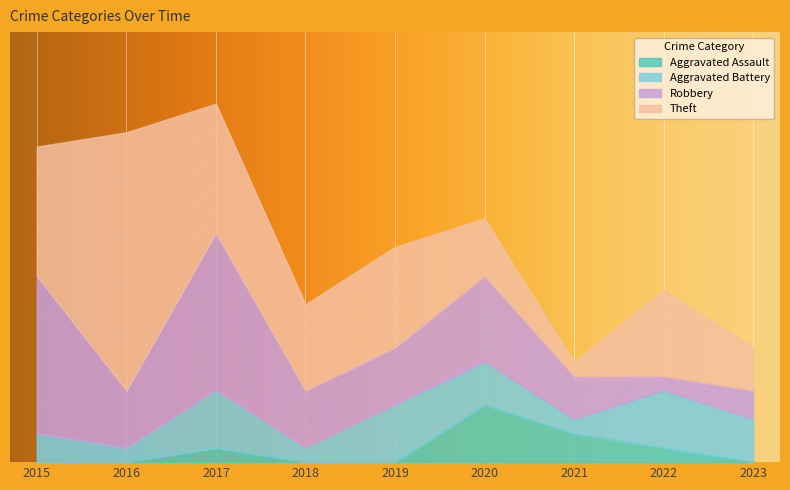

At which category is the sum across all series the highest?

2017